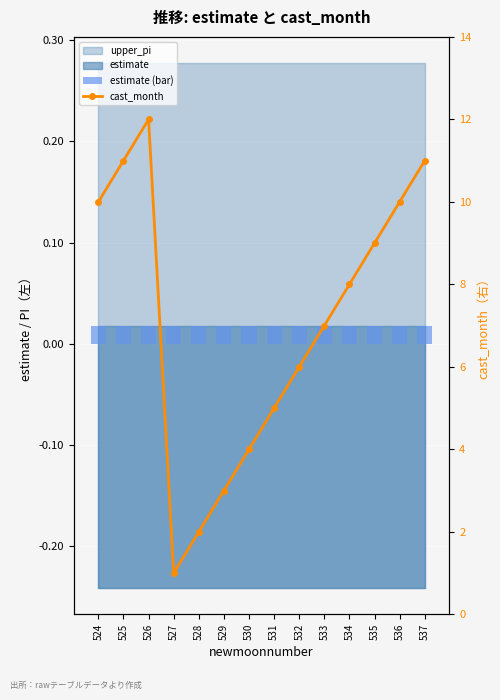

At how many categories does at least one series exceed 3?

11